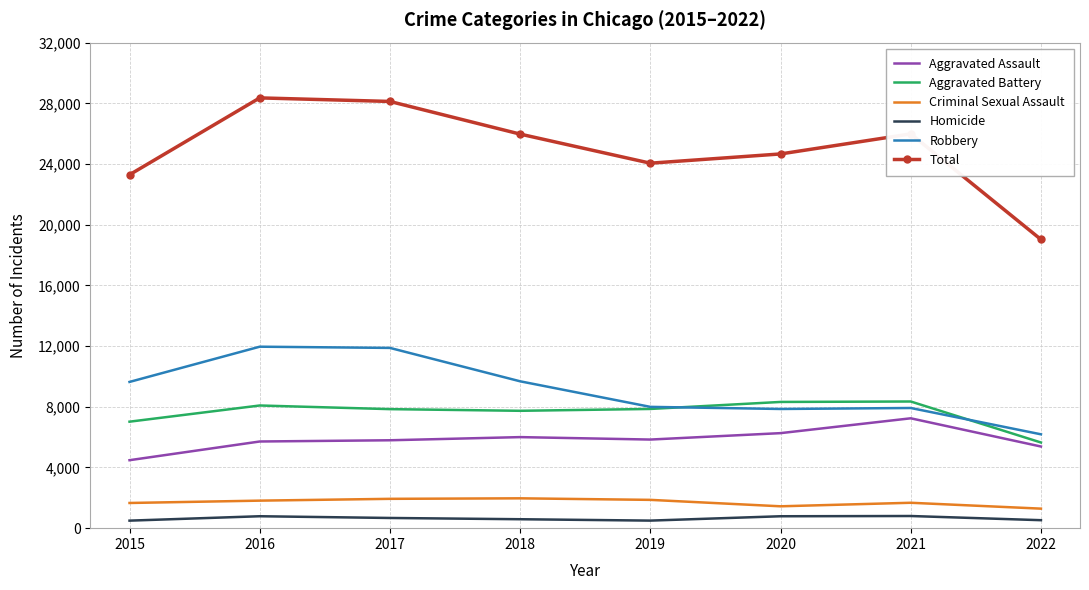

What is the minimum value for Aggravated Assault?

4480